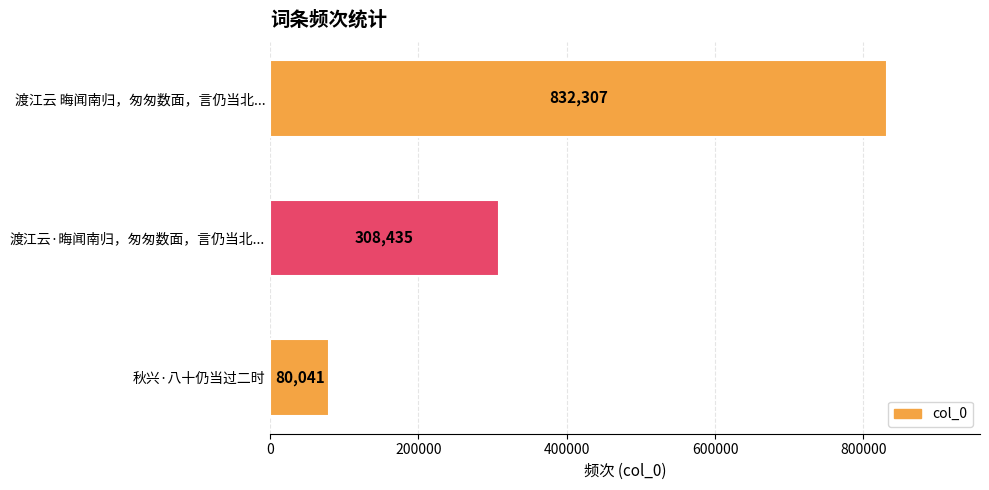

List the labels in order of value, largest first.

渡江云 晦闻南归，匆匆数面，言仍当北..., 渡江云·晦闻南归，匆匆数面，言仍当北..., 秋兴·八十仍当过二时